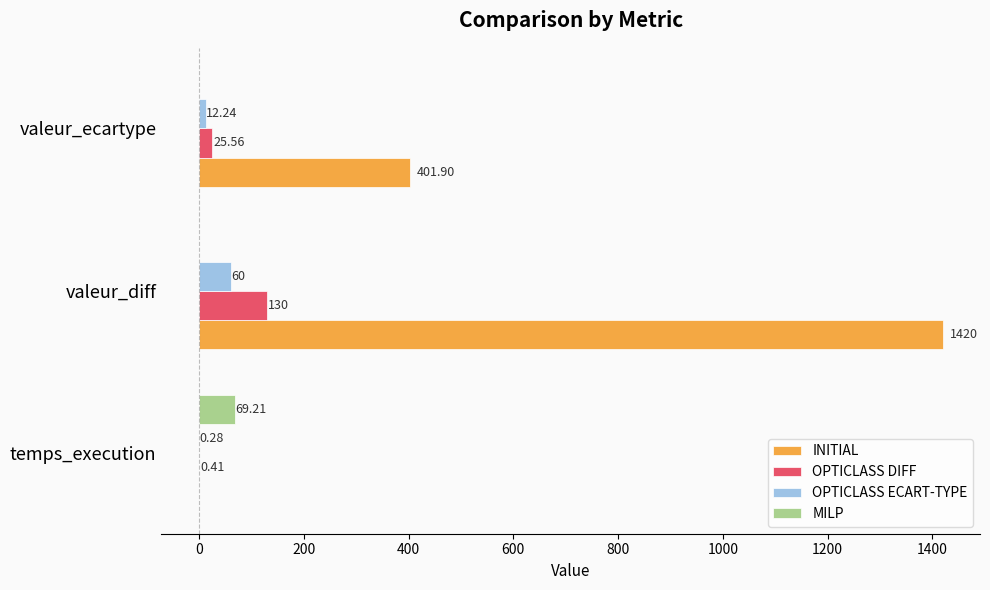

How many data points in INITIAL are above 401?

2